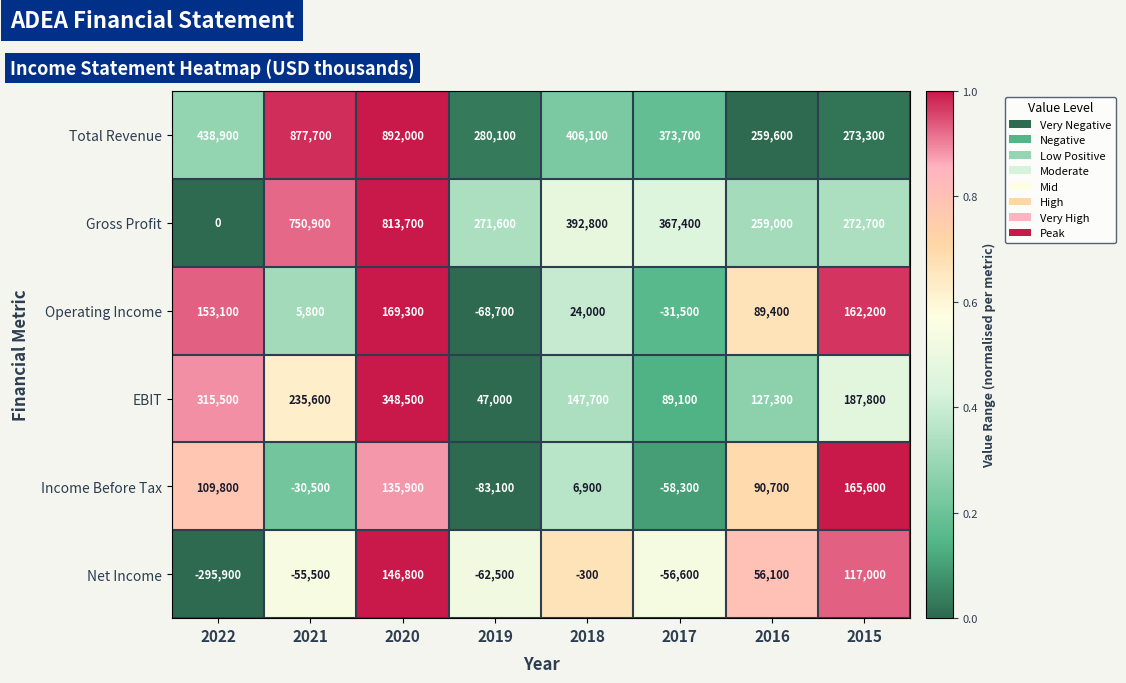

What is the greatest value displayed?

892000